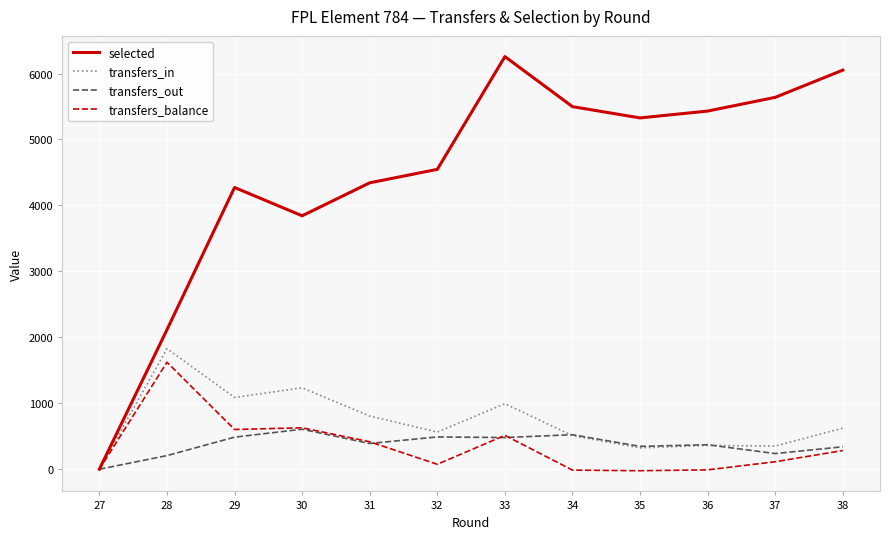

Which category has the highest value across all series?

33